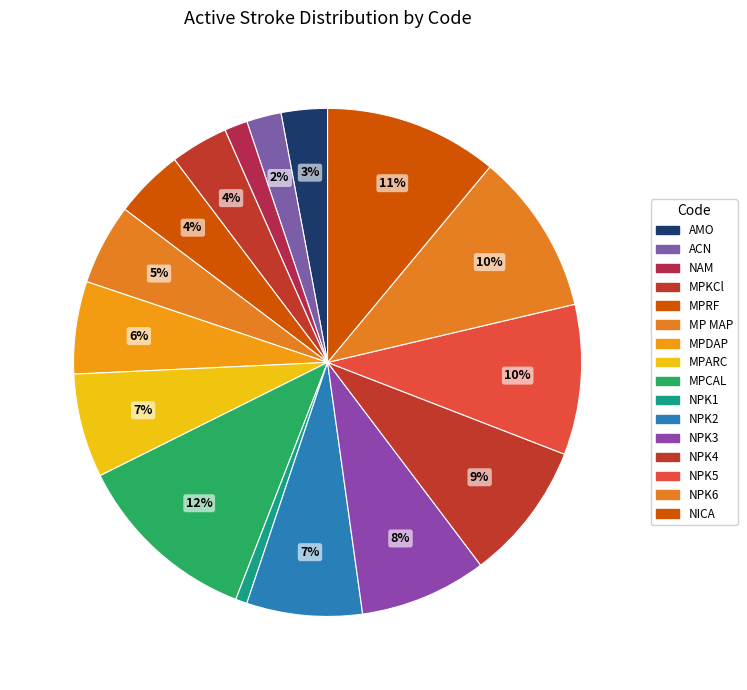

To the nearest percent, what is the average slice percentage?

6%